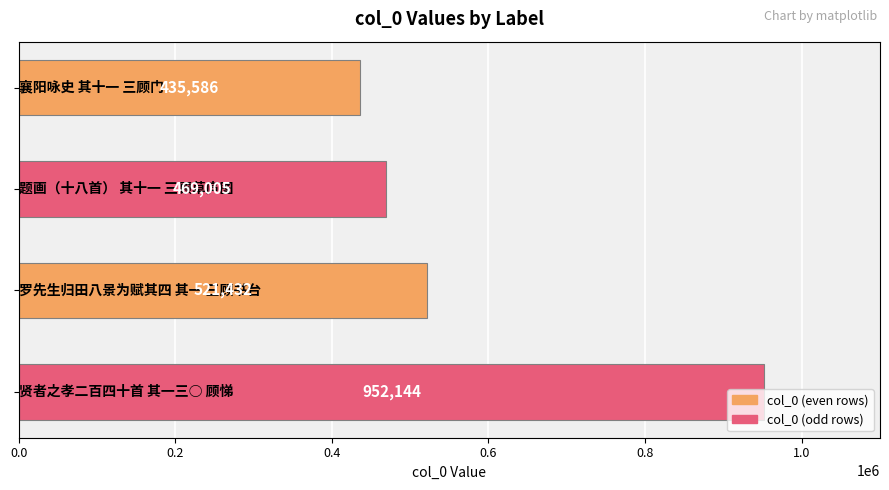

What is the smallest value displayed?

435586